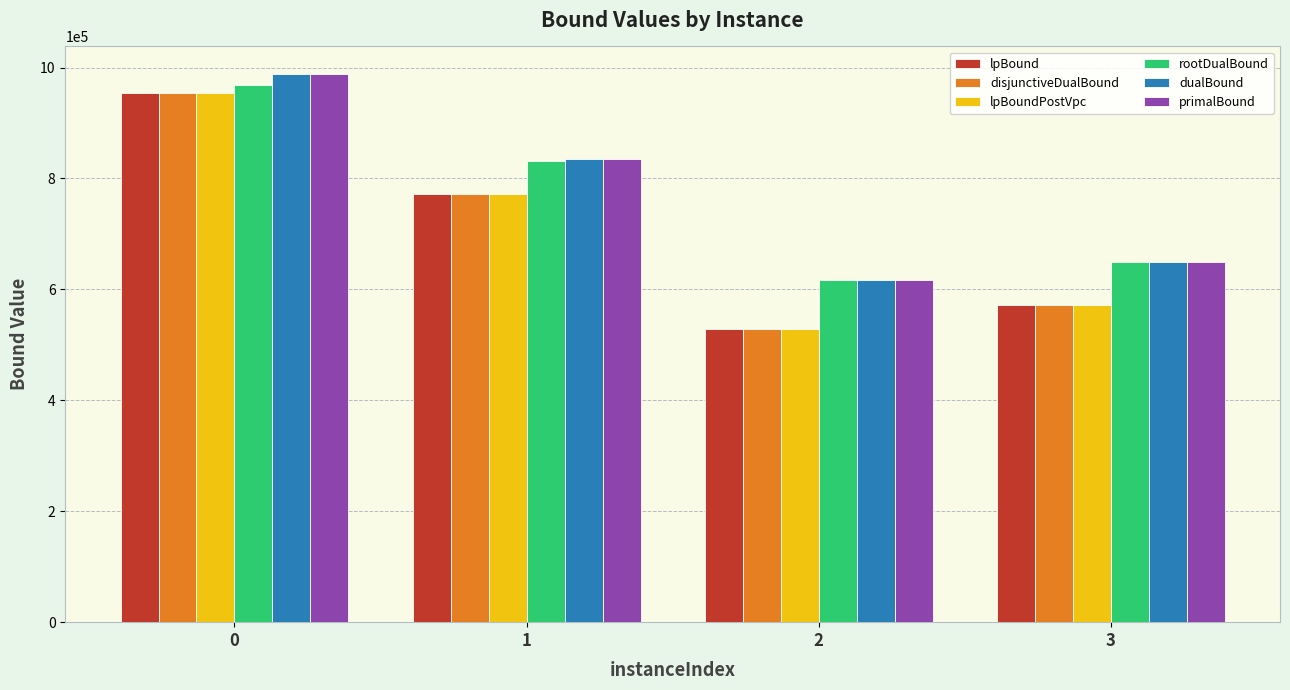

How many bars are there in total?

24